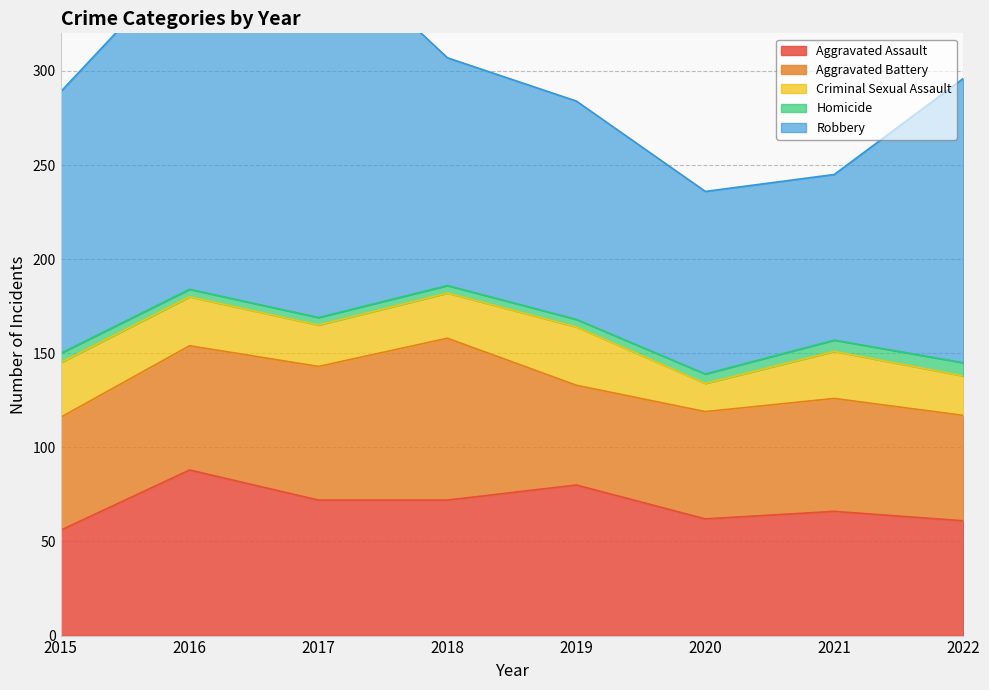

True or false: Criminal Sexual Assault has a value of 38 at 2018.

False